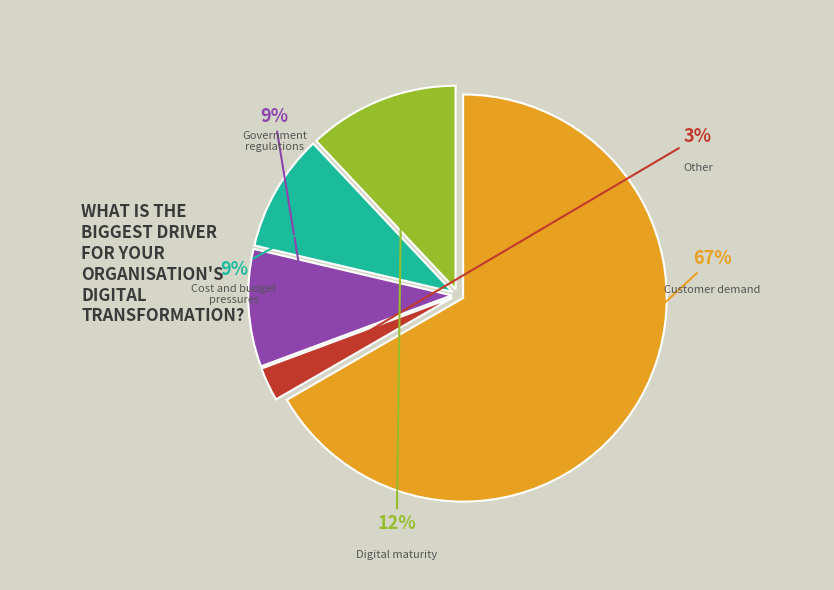

To the nearest percent, what is the difference between the largest and smallest slice percentages?

64%